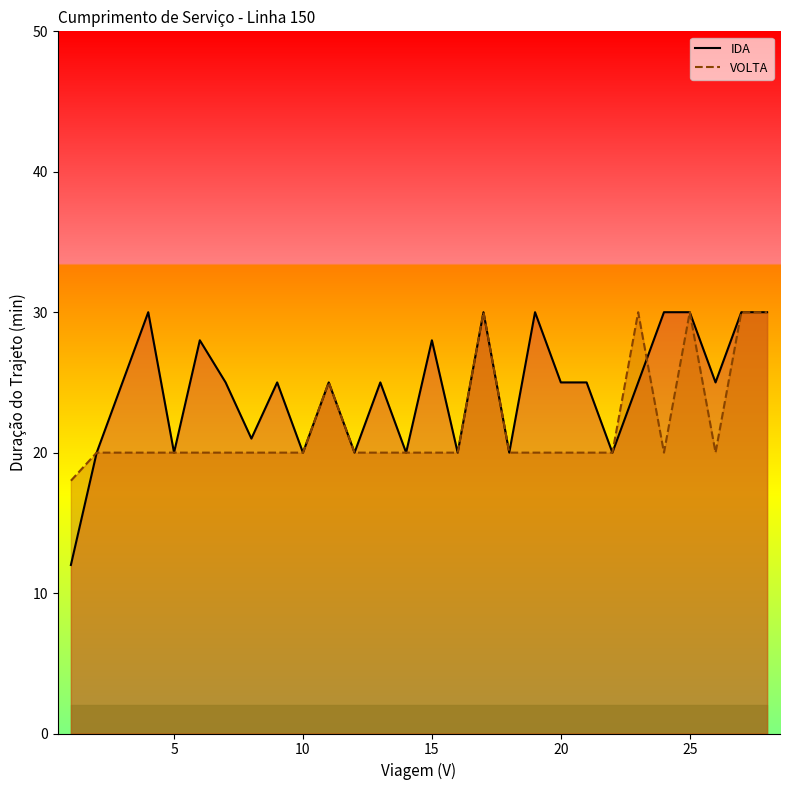

Reading left to right, extract all data points from this chart.

IDA: 12	20	25	30	20	28	25	21	25	20	25	20	25	20	28	20	30	20	30	25	25	20	25	30	30	25	30	30
VOLTA: 18	20	20	20	20	20	20	20	20	20	25	20	20	20	20	20	30	20	20	20	20	20	30	20	30	20	30	30